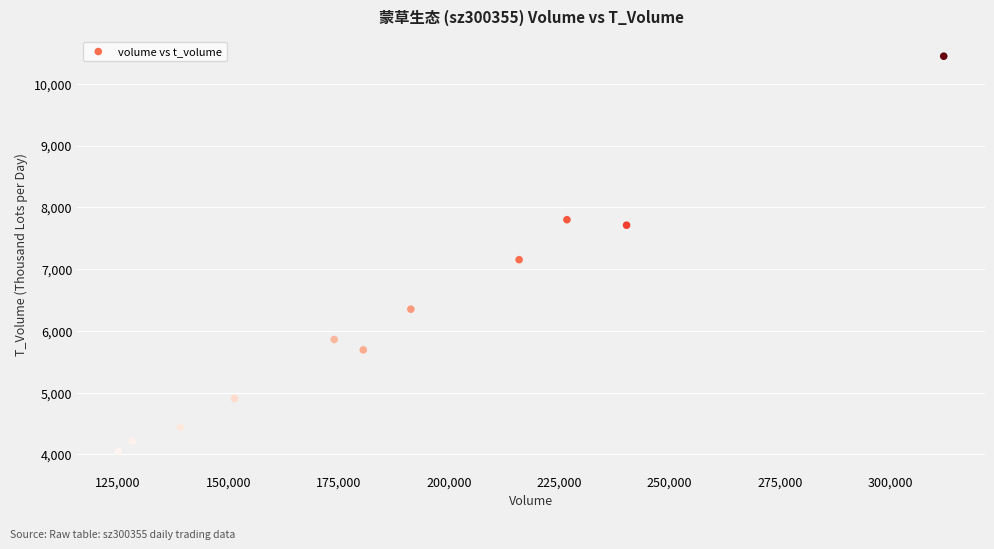

What is the average X value?

189512